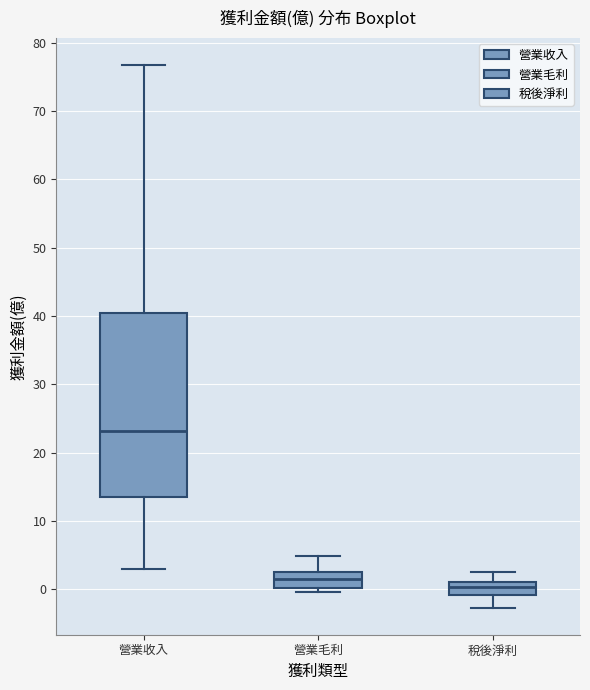

Reading left to right, read every box against the y-axis: the position of its median line, the range the box covers, and the ends of its whiskers. The values are not printed on the chart, so give them approximately, as read against the axis.

營業收入: median 23, box 14 to 40, whiskers 3 to 77
營業毛利: median 2 (inside the box), box 0 to 2, whiskers 0 (just below the box's lower edge) to 5
稅後淨利: median 0, box -1 to 1, whiskers -3 to 3